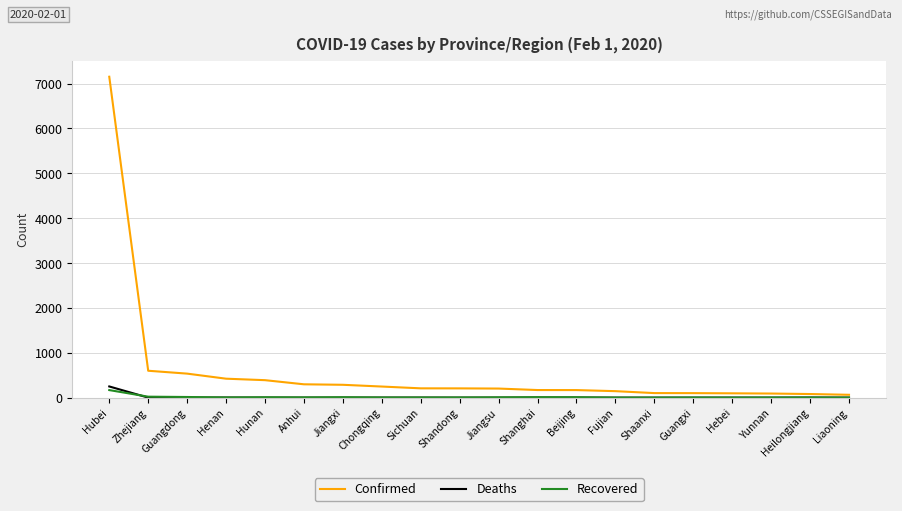

Which series has the largest range (max minus min)?

Confirmed